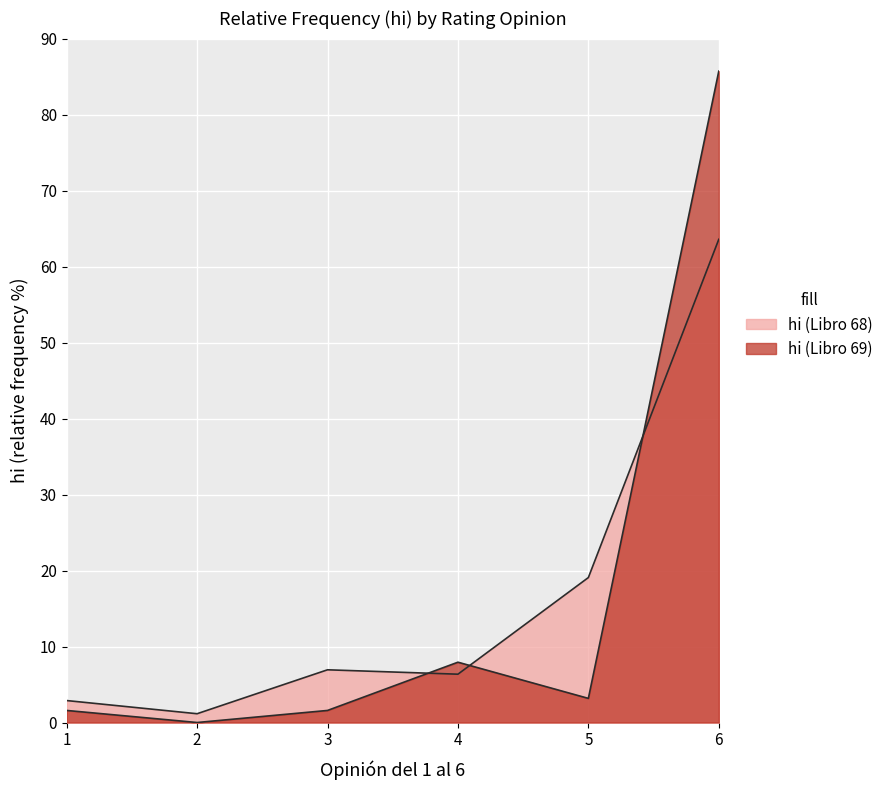

Where do hi (Libro 69) and hi (Libro 68) first cross each other?

3 and 4